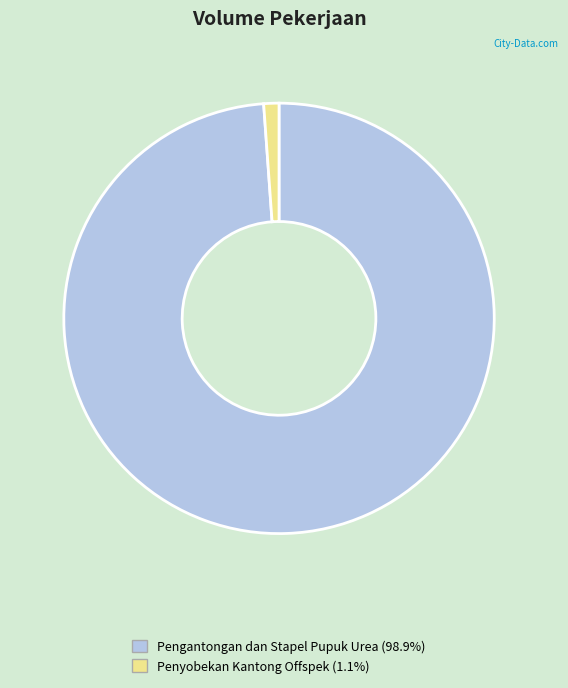

How many segments does this pie chart have?

2